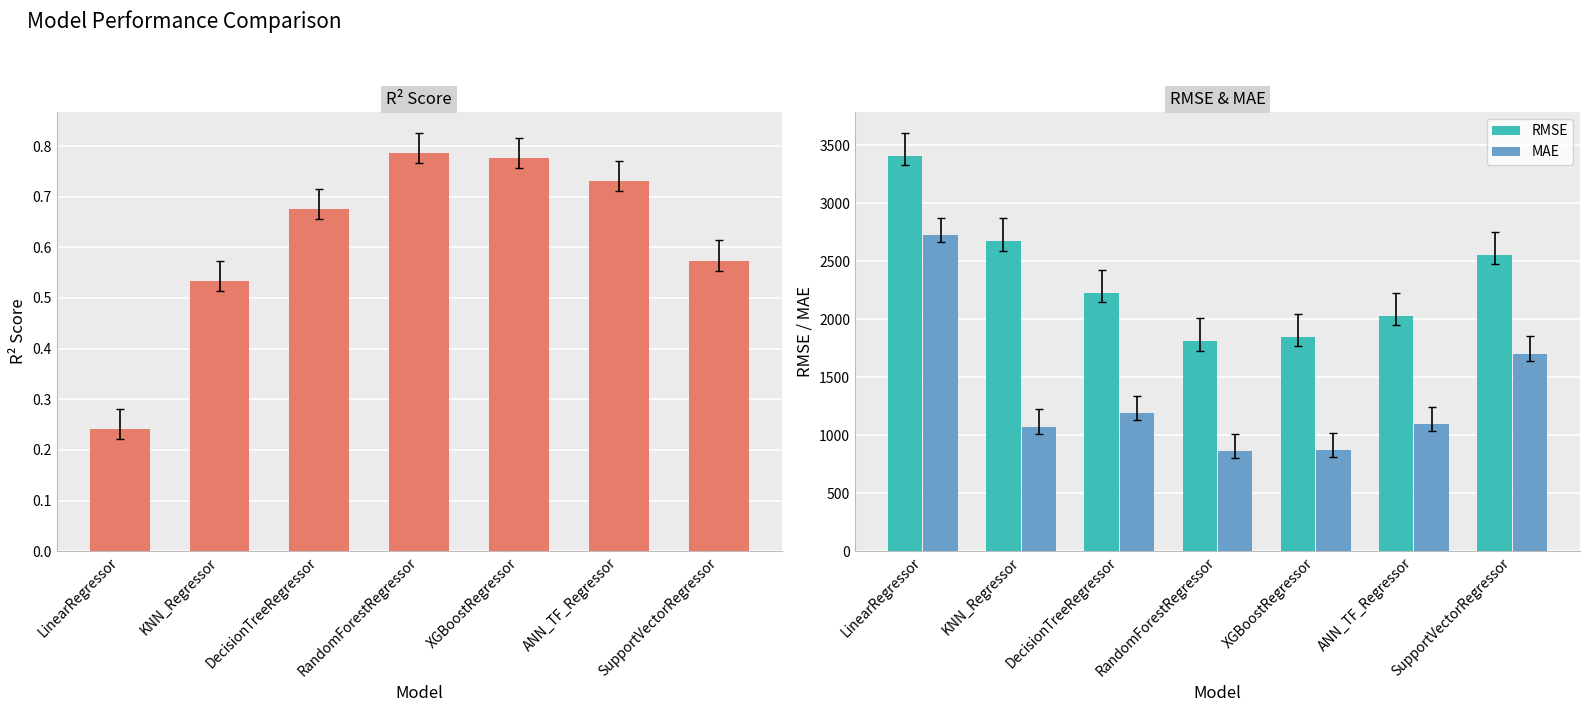

Is it true that R2_Score equals 0.8 at XGBoostRegressor?

True